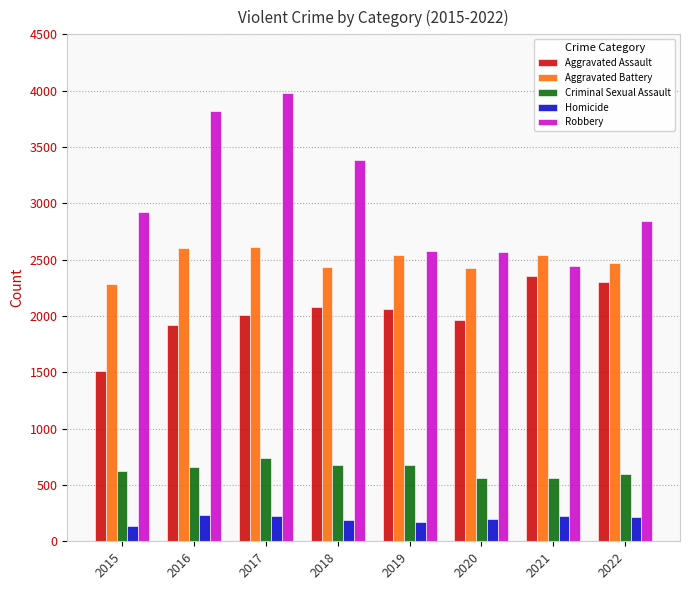

How many bars are there in each group?

5